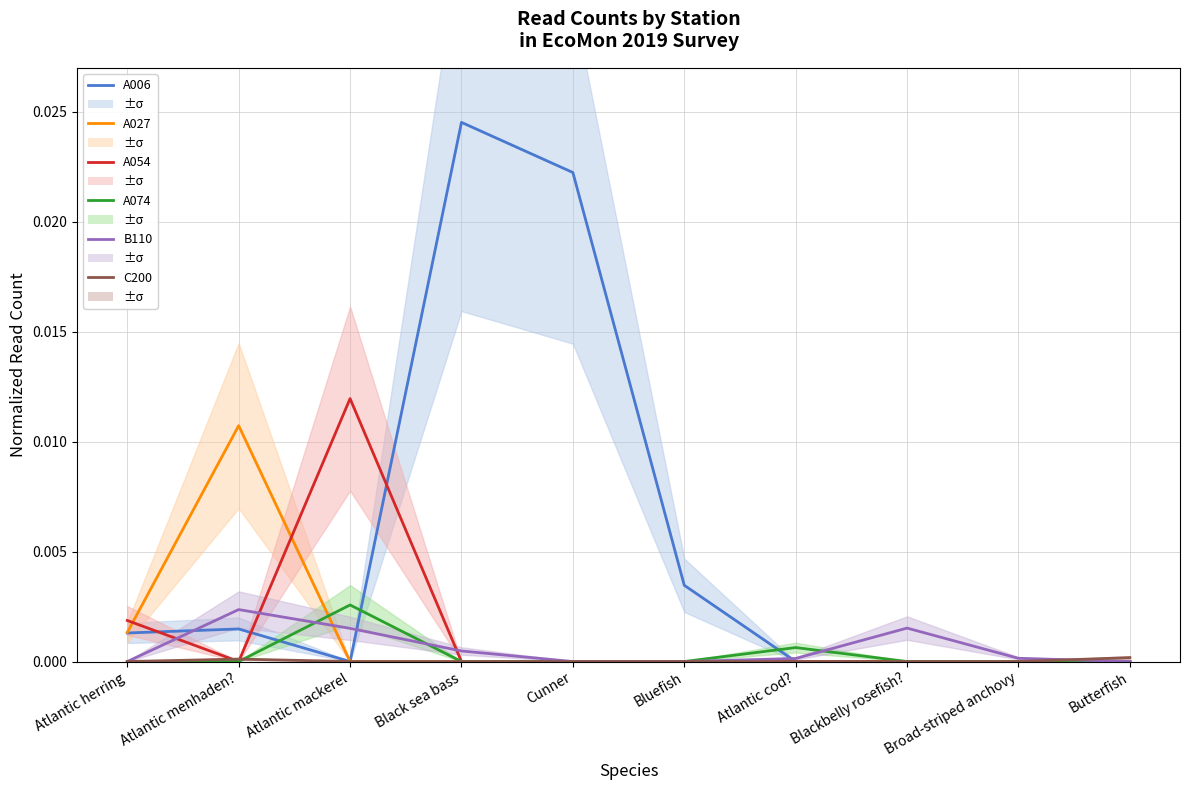

What are all the series names shown in the legend?

A006, A027, A054, A074, B110, C200